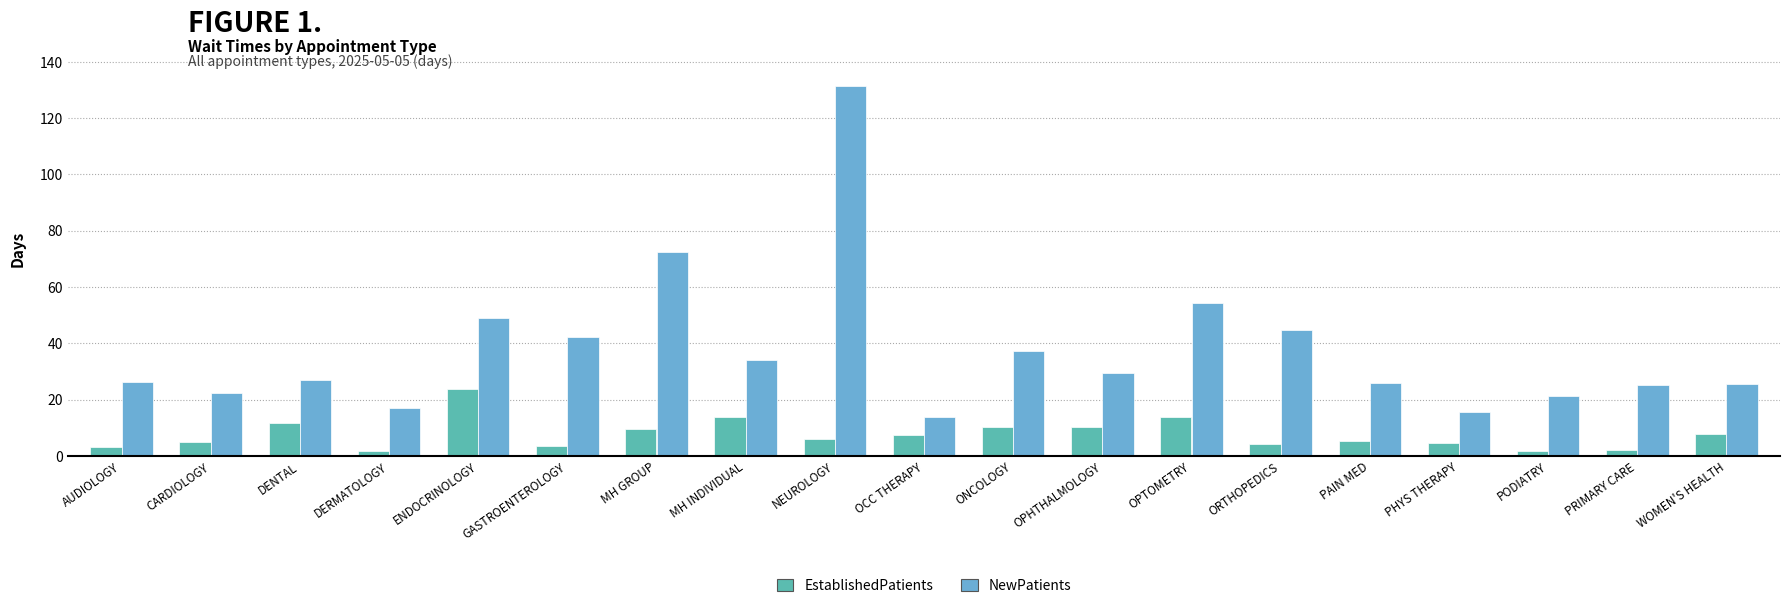

At which label does NewPatients reach its peak?

NEUROLOGY